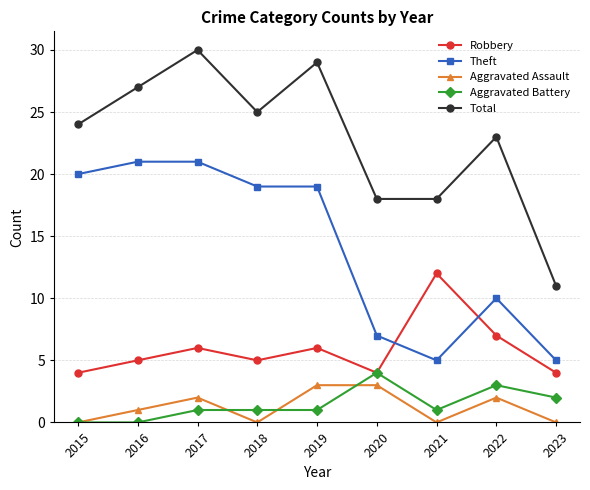

What are all the series names shown in the legend?

Robbery, Theft, Aggravated Assault, Aggravated Battery, Total